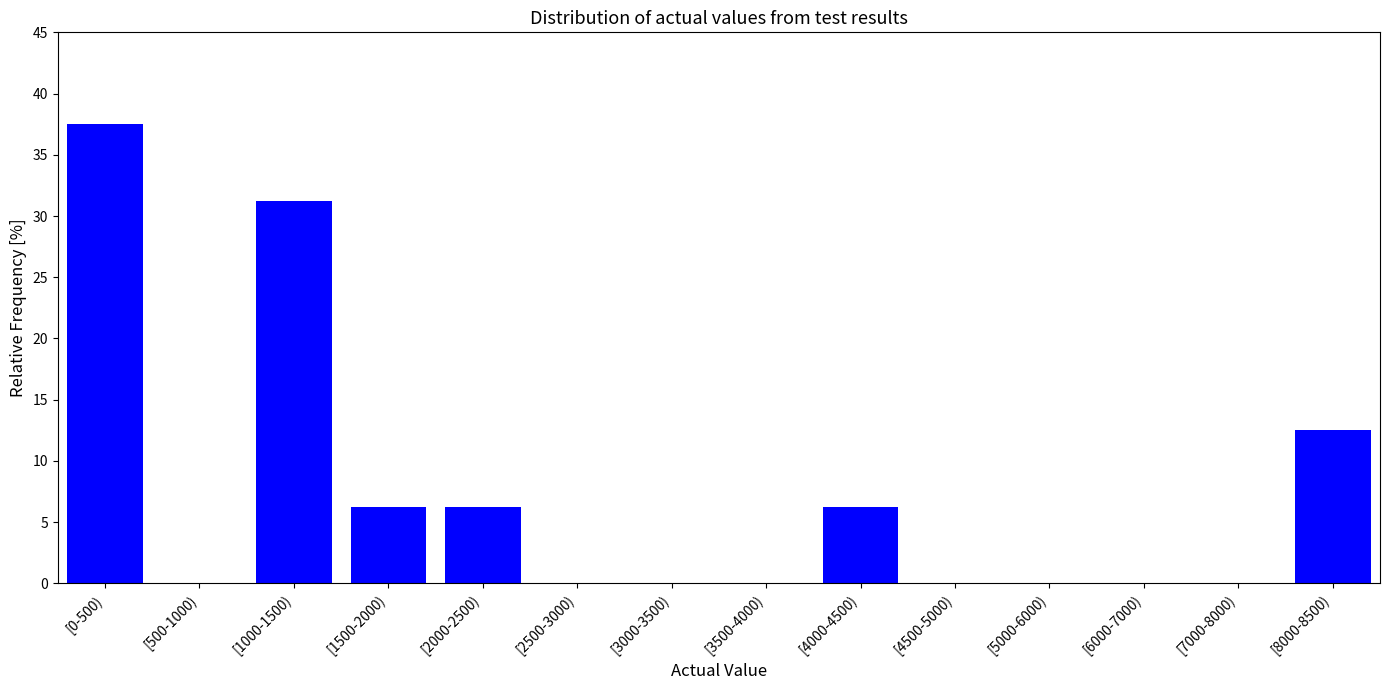

What is the greatest value displayed?

37.5